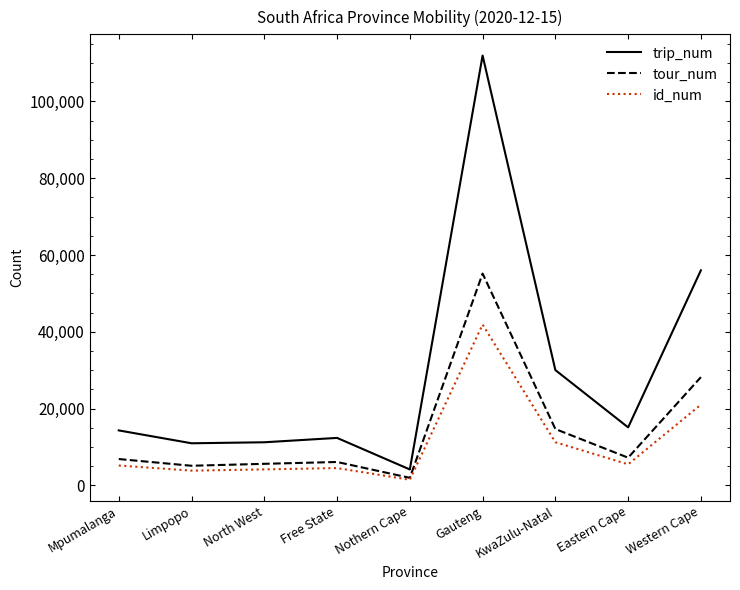

What is the difference between the maximum and minimum values in the id_num series?

40414